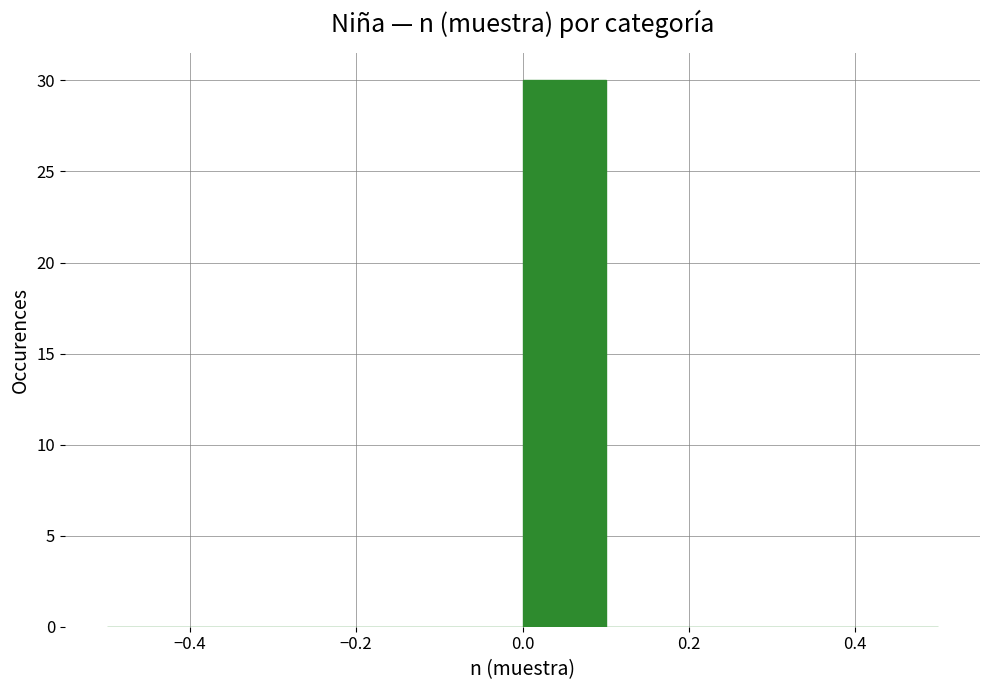

Which range on the x-axis has the tallest bar?

0.0 to 0.1